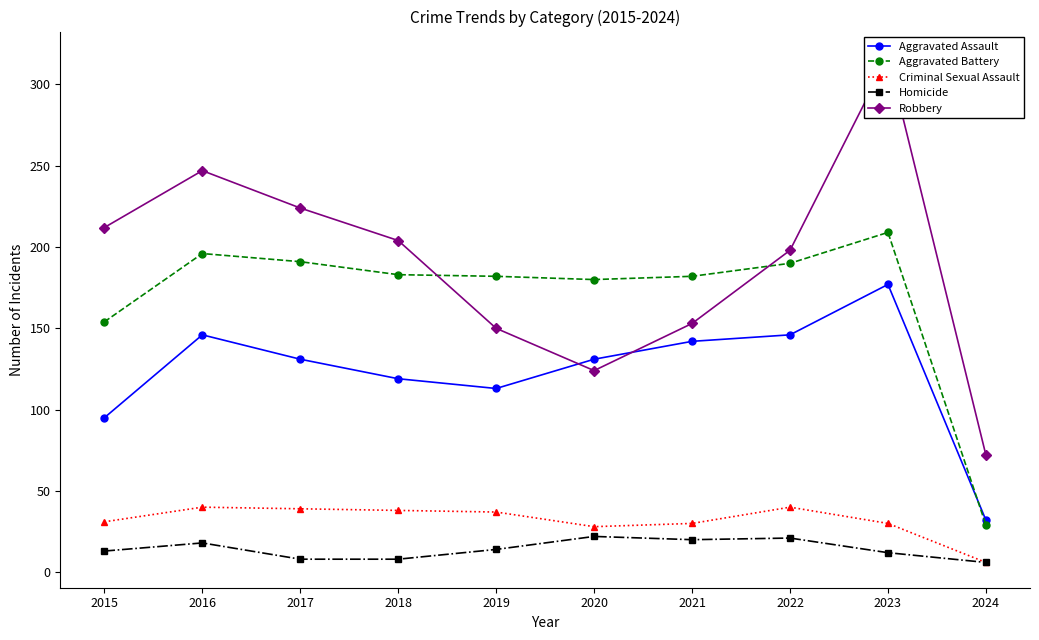

How many interior local peaks does the Homicide series have?

3